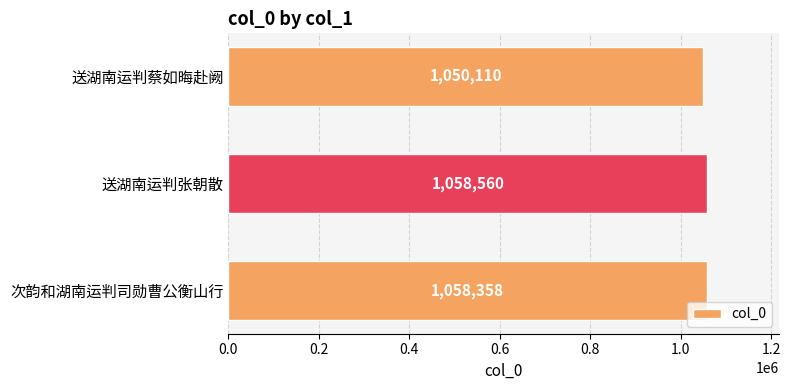

What is the difference between the values at 送湖南运判蔡如晦赴阙 and 次韵和湖南运判司勋曹公衡山行?

8248